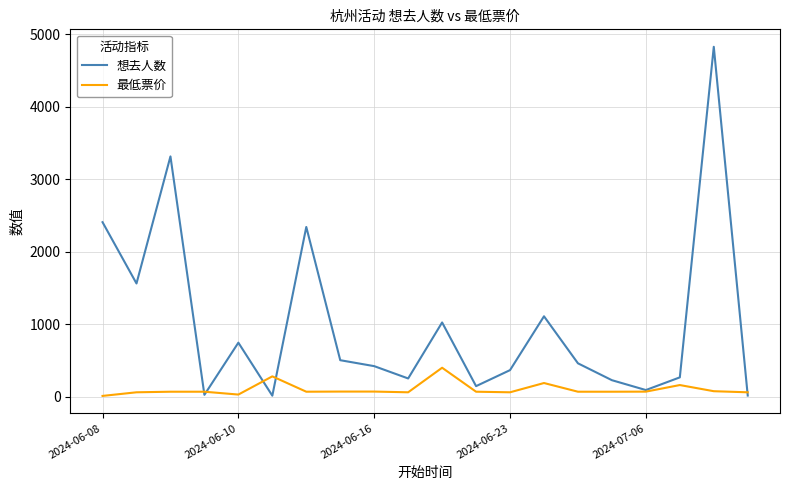

Which series has the largest total across all categories?

想去人数